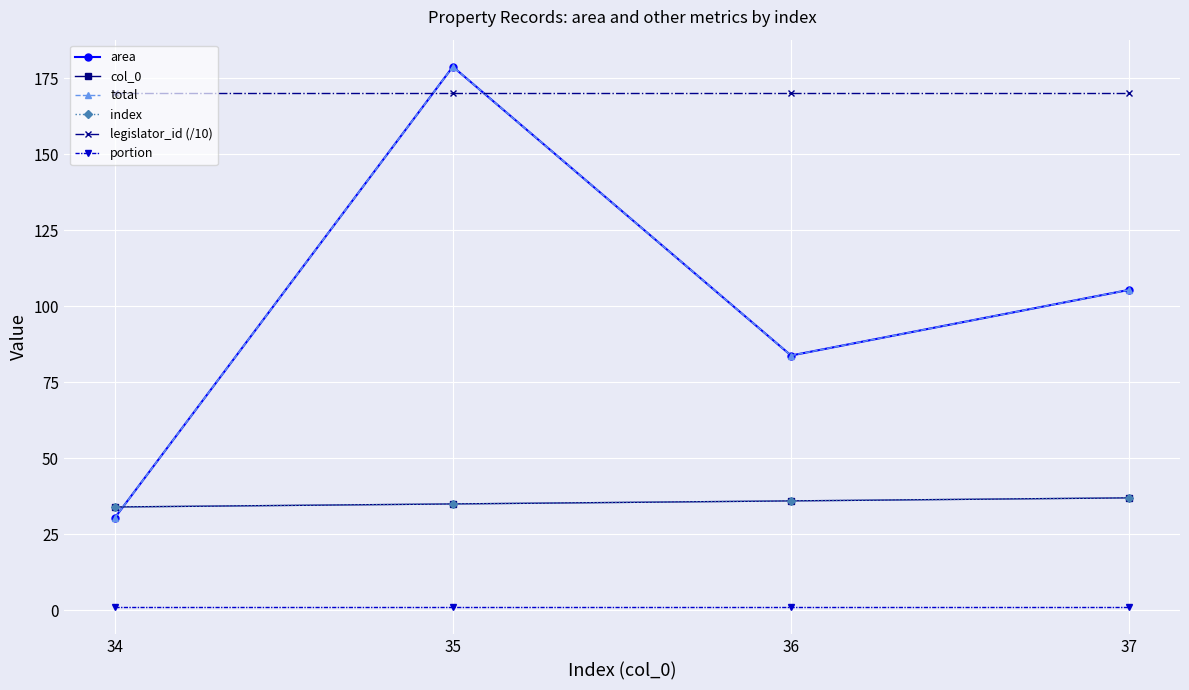

Does the chart have visible grid lines?

Yes